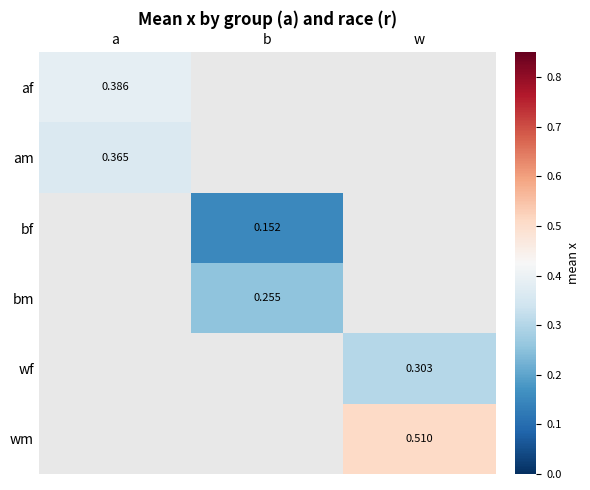

How many data points in bf are above 0?

1